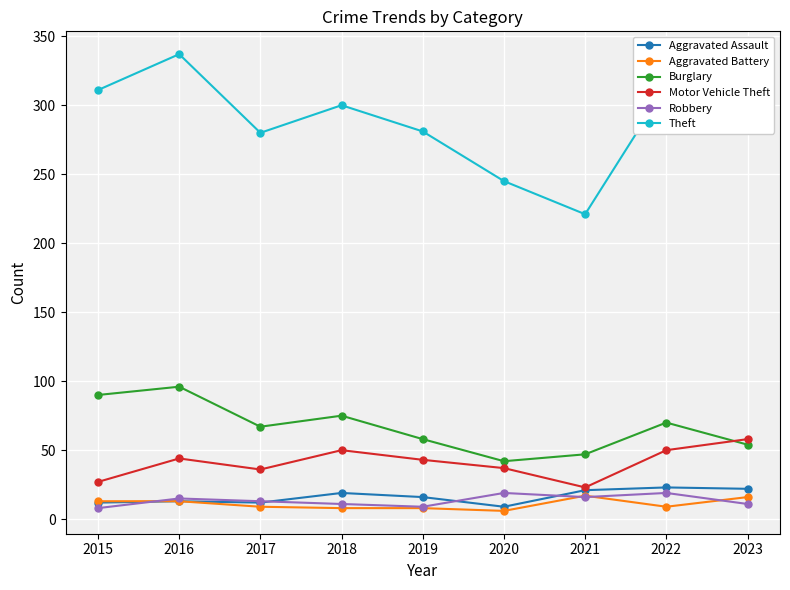

Count the number of data series in this chart.

6